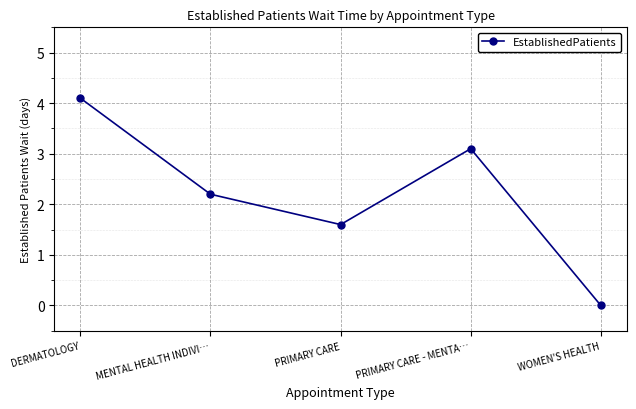

What is the sum of all values?

11.0